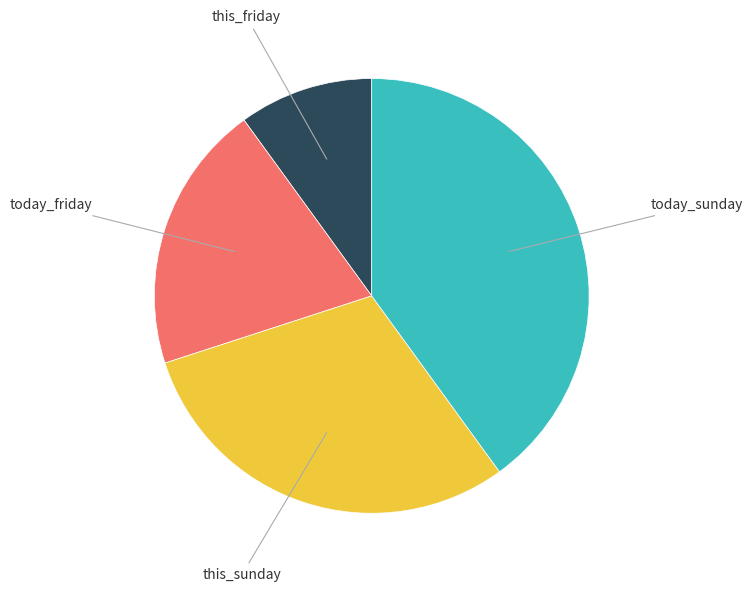

Is there any slice that represents more than half of the pie?

No